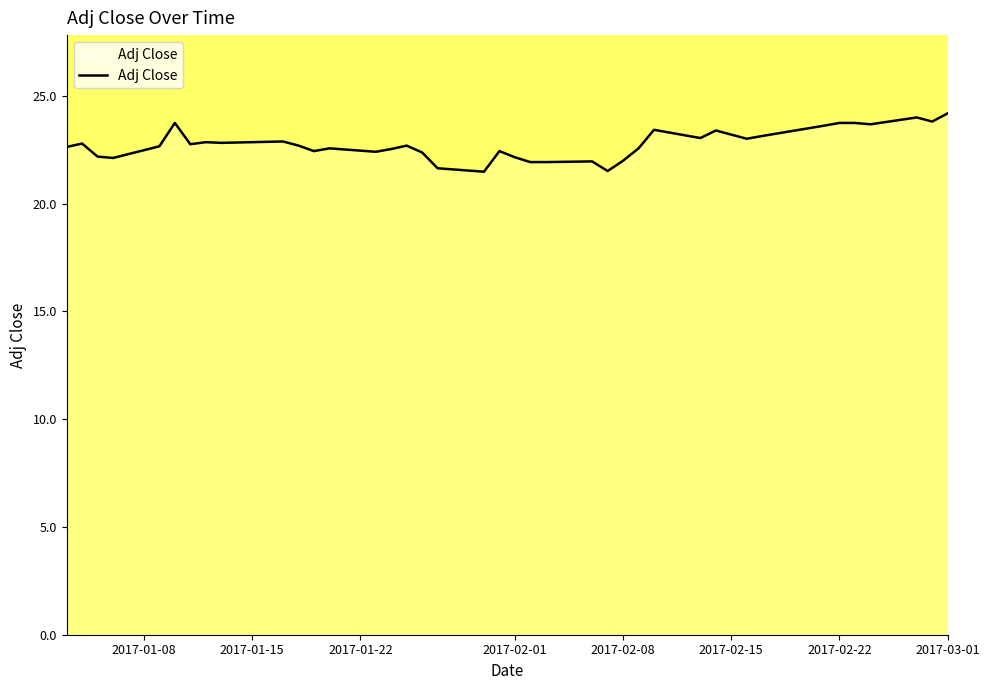

What is the smallest value displayed?

21.5